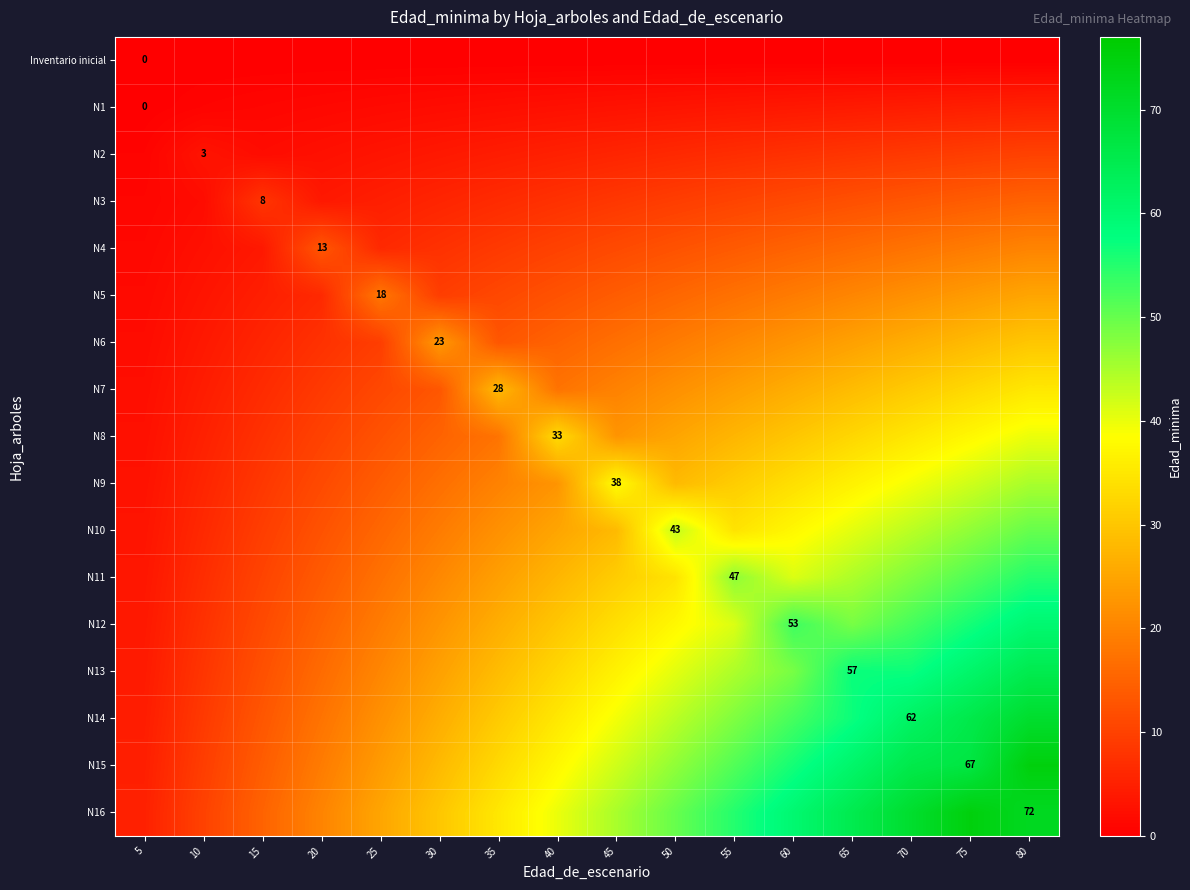

List the series in order of their peak value, lowest first.

Inventario inicial, N1, N2, N3, N4, N5, N6, N7, N8, N9, N10, N11, N12, N13, N14, N15, N16